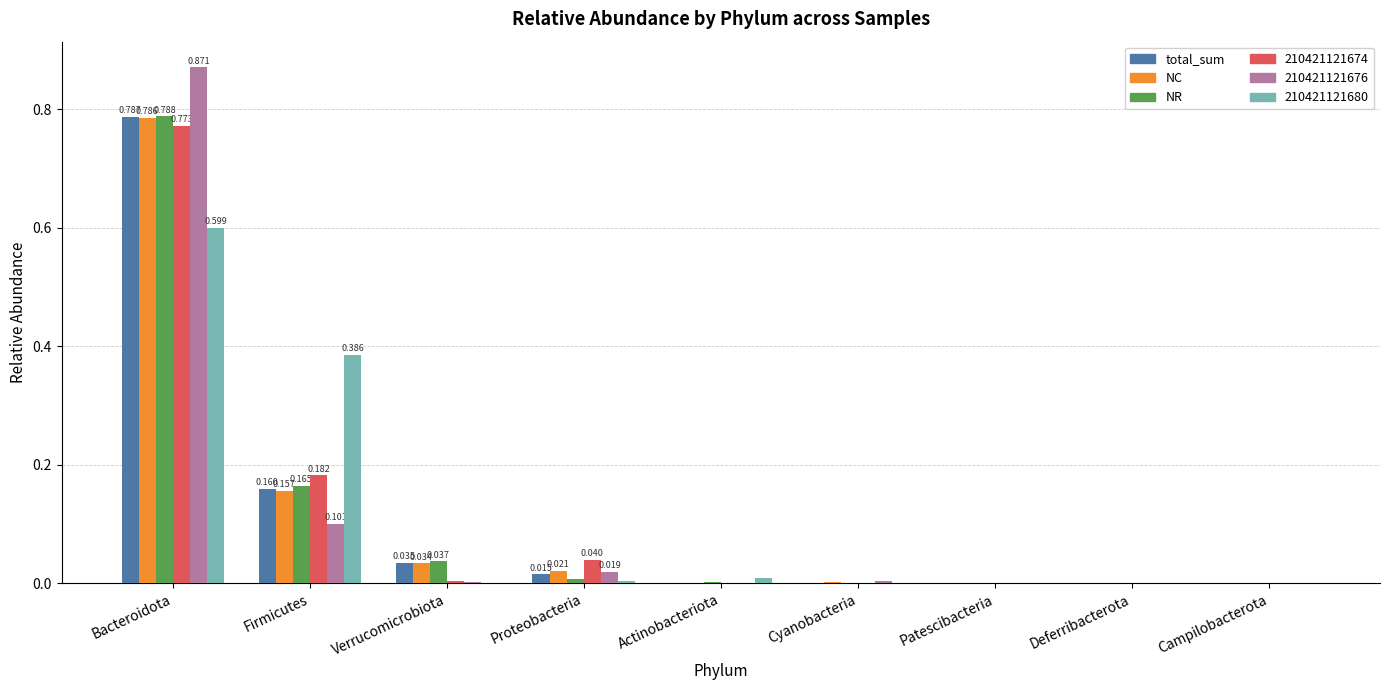

What are all the series names shown in the legend?

total_sum, NC, NR, 210421121674, 210421121676, 210421121680